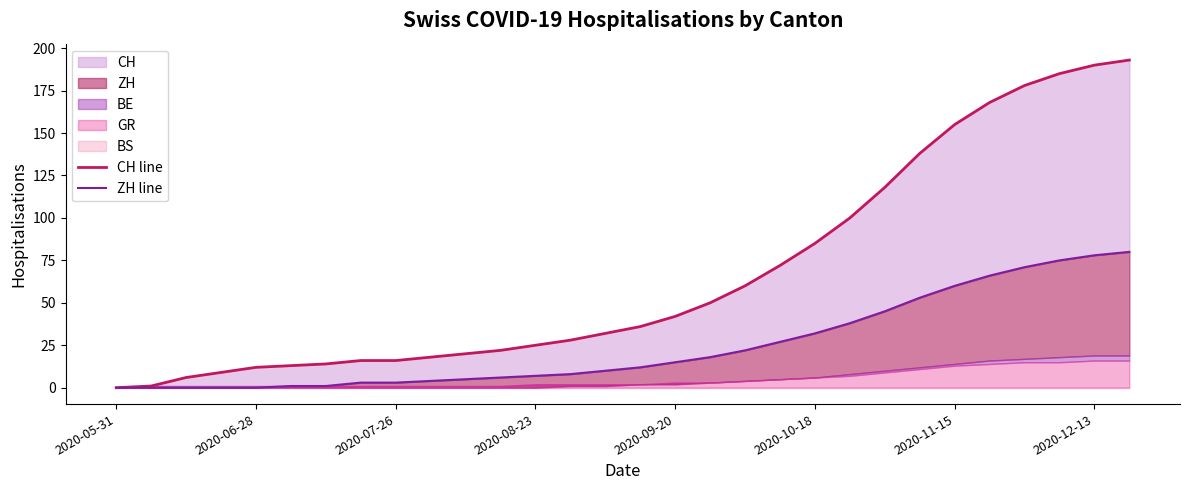

What is the sum of the CH line values at 2020-09-20 and 15?

48